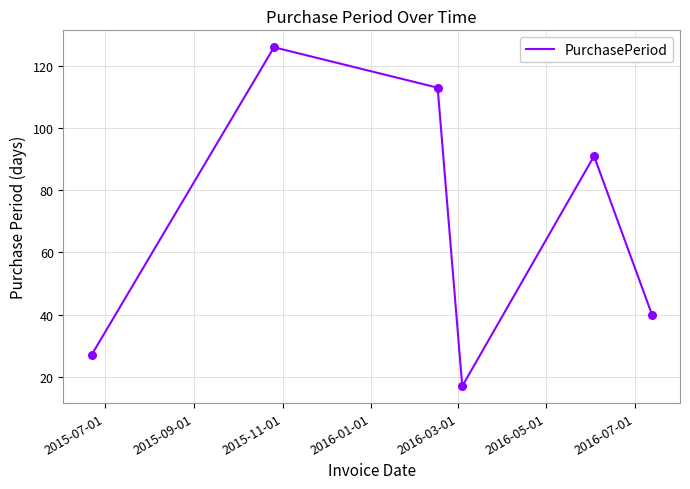

True or false: the data has more than 2 interior local peaks.

False